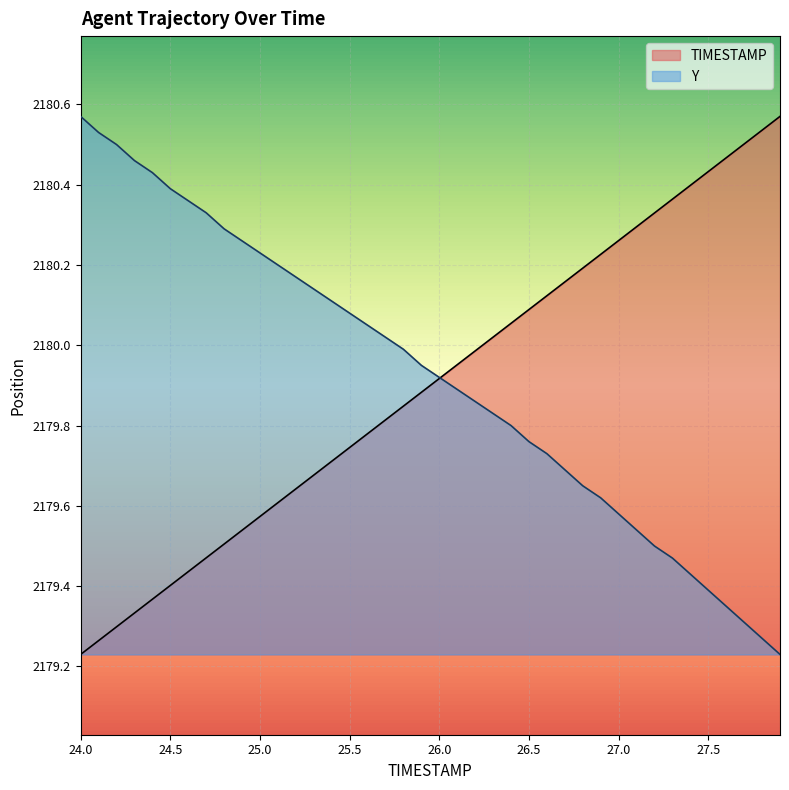

Which series has the largest total across all categories?

Y